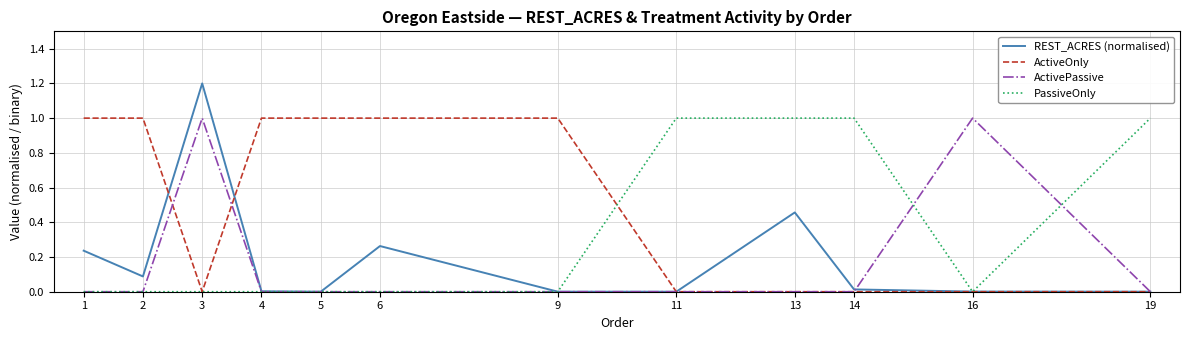

What is the greatest value displayed?

1.2